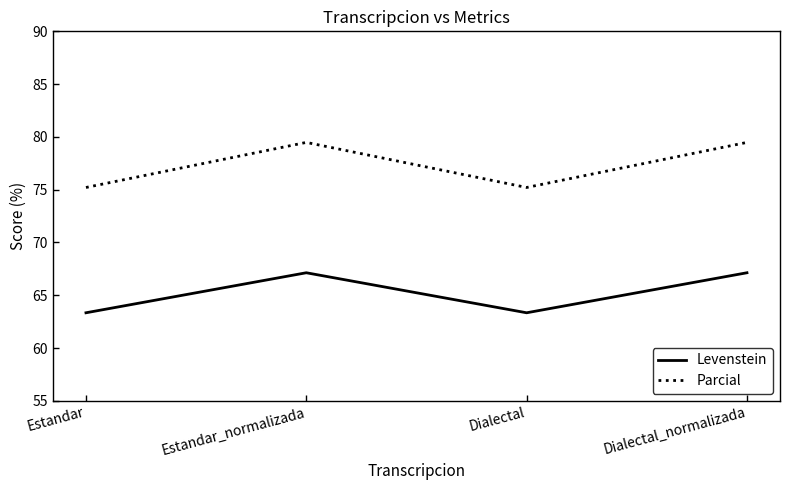

What is the average value of the Parcial series?

77.3